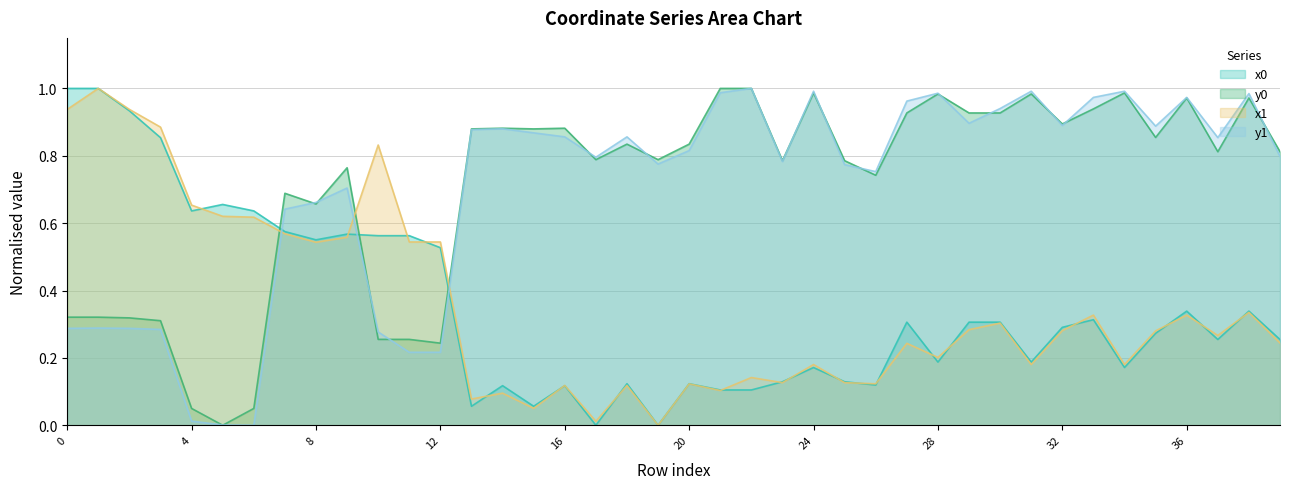

At which category does y0 reach its first local peak?

7